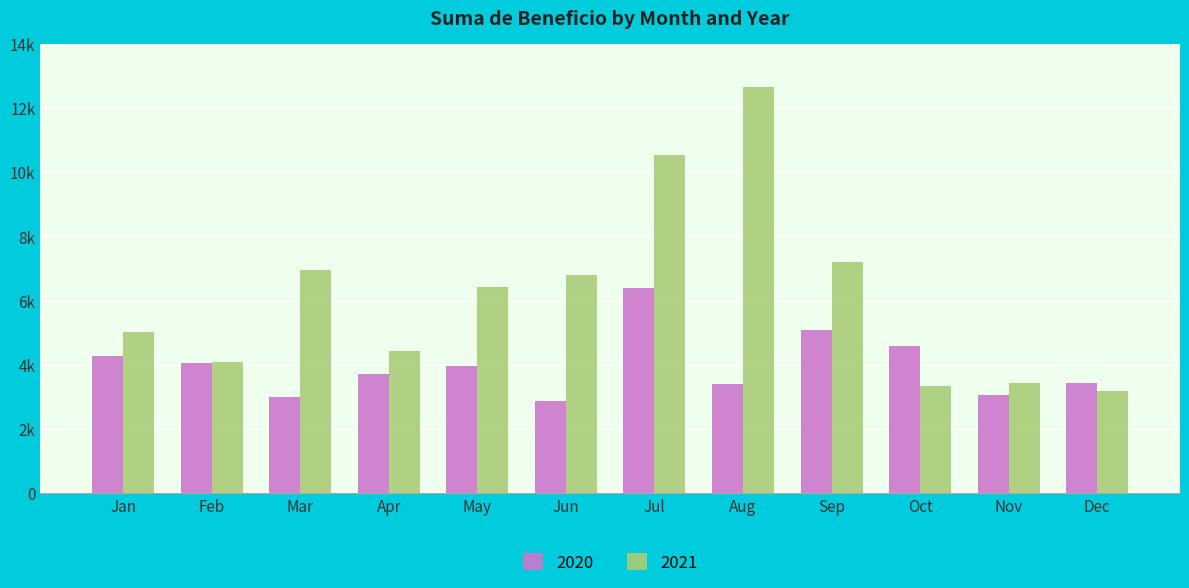

Between Apr and Jul, which series saw the biggest shift?

2021